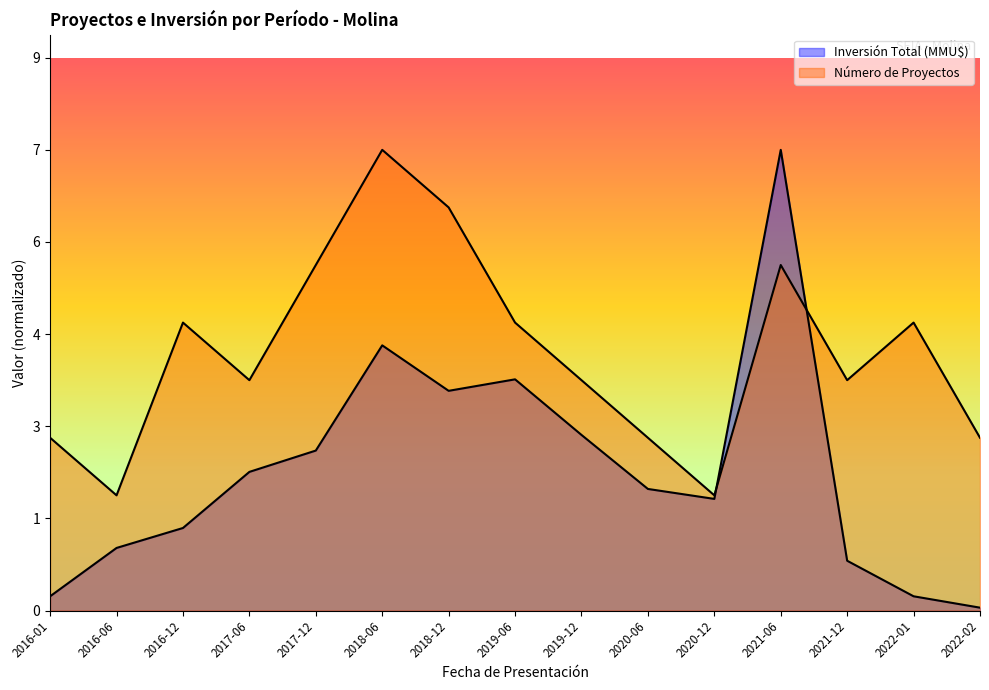

What value does the Número de Proyectos series have at 2016-12?

5.0